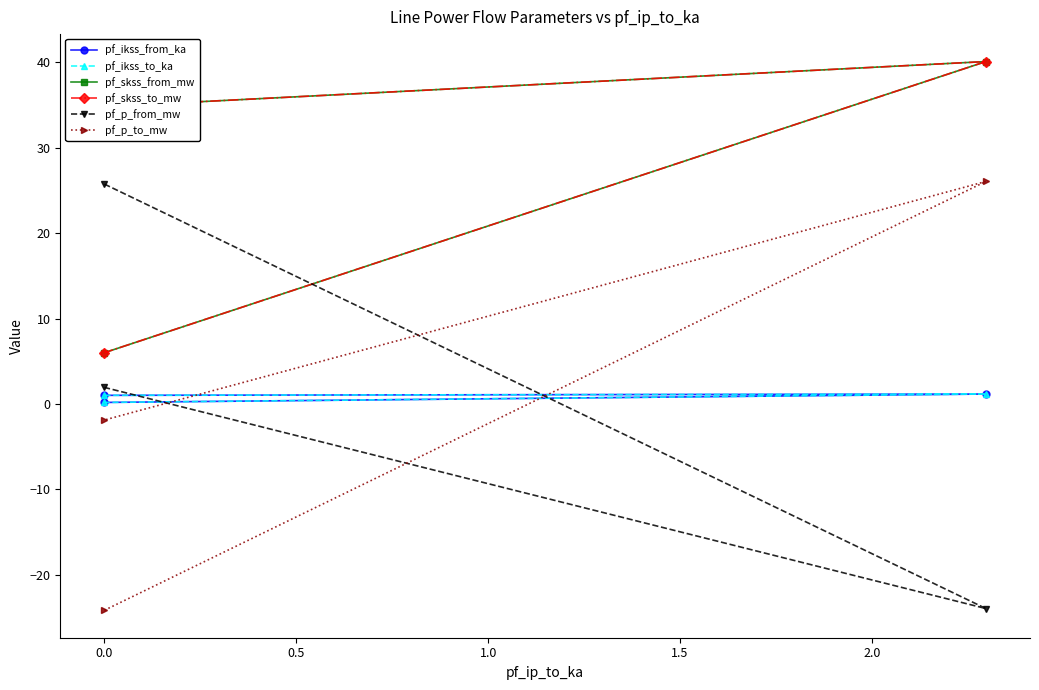

What is the lowest value of the pf_skss_from_mw series?

6.0